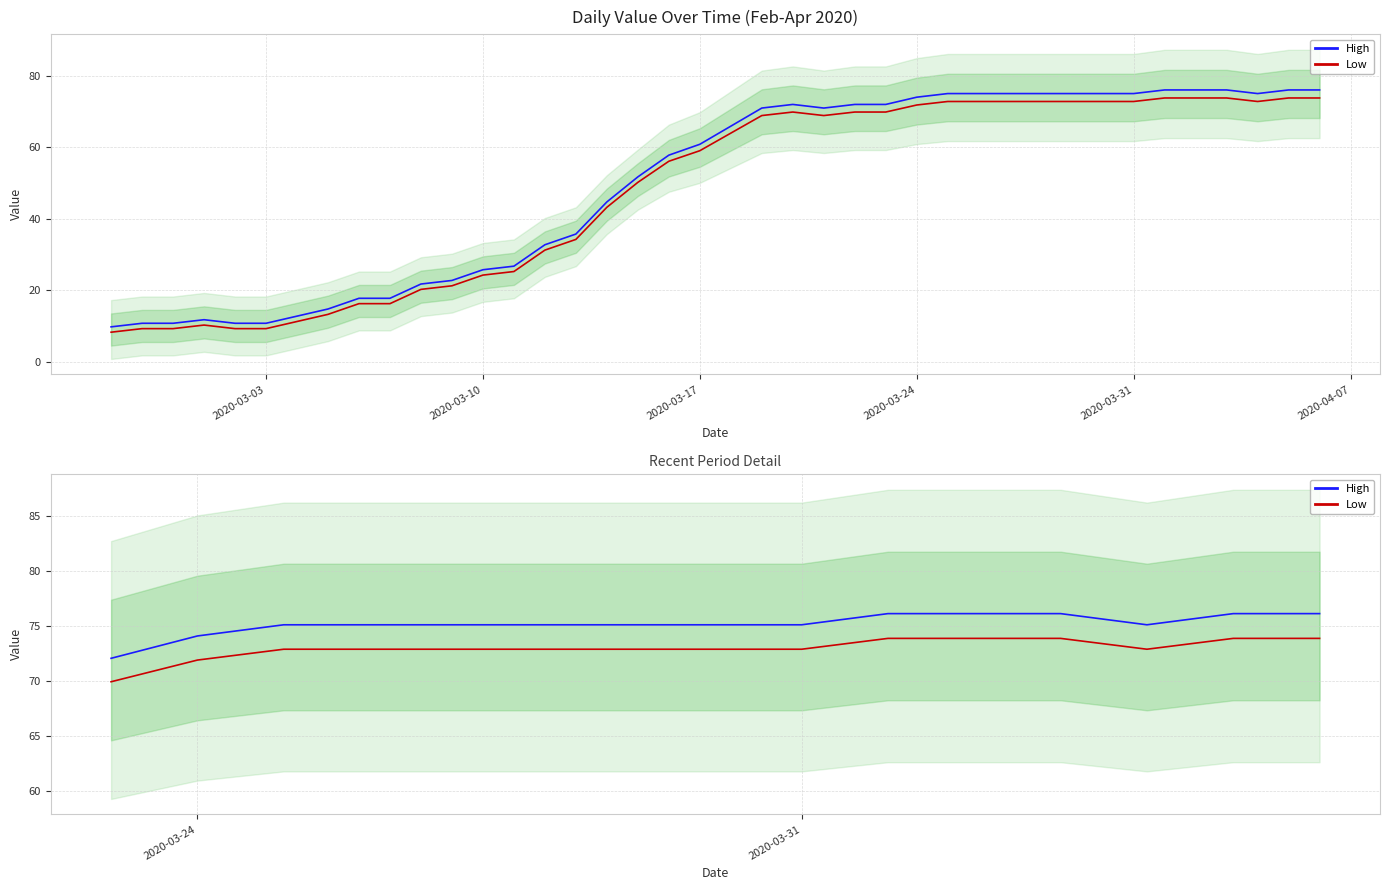

The Low series shows 72.9 at 2020-03-31. True or false?

True